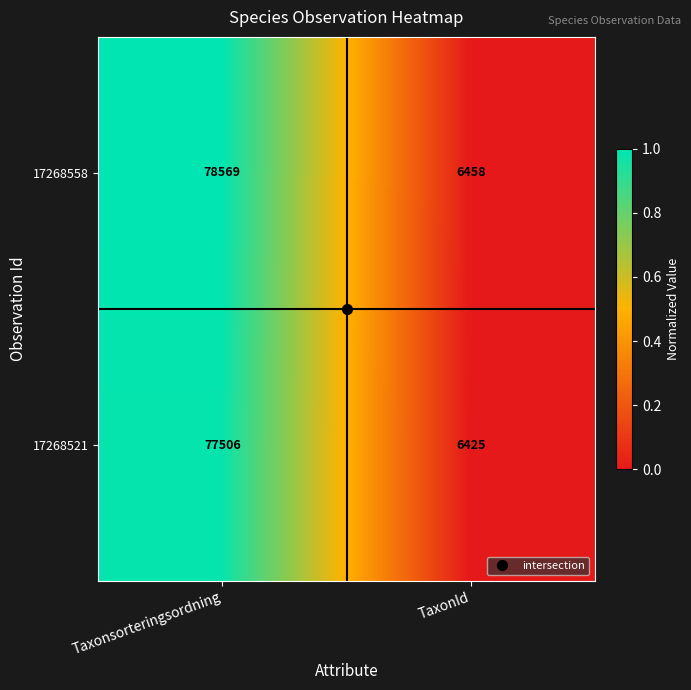

What is the total value across all series at Taxonsorteringsordning?

156075